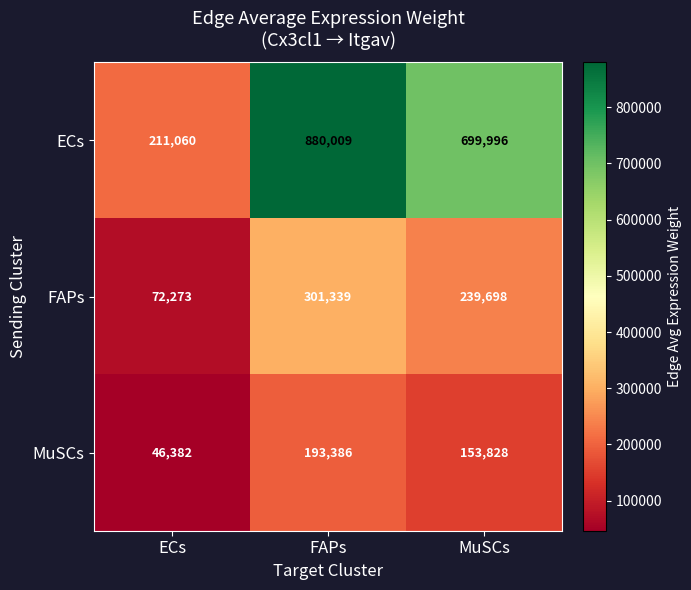

Reading right to left, extract all data points from this chart.

ECs: MuSCs=699996	FAPs=880009	ECs=211060
FAPs: MuSCs=239698	FAPs=301339	ECs=72273
MuSCs: MuSCs=153828	FAPs=193386	ECs=46382